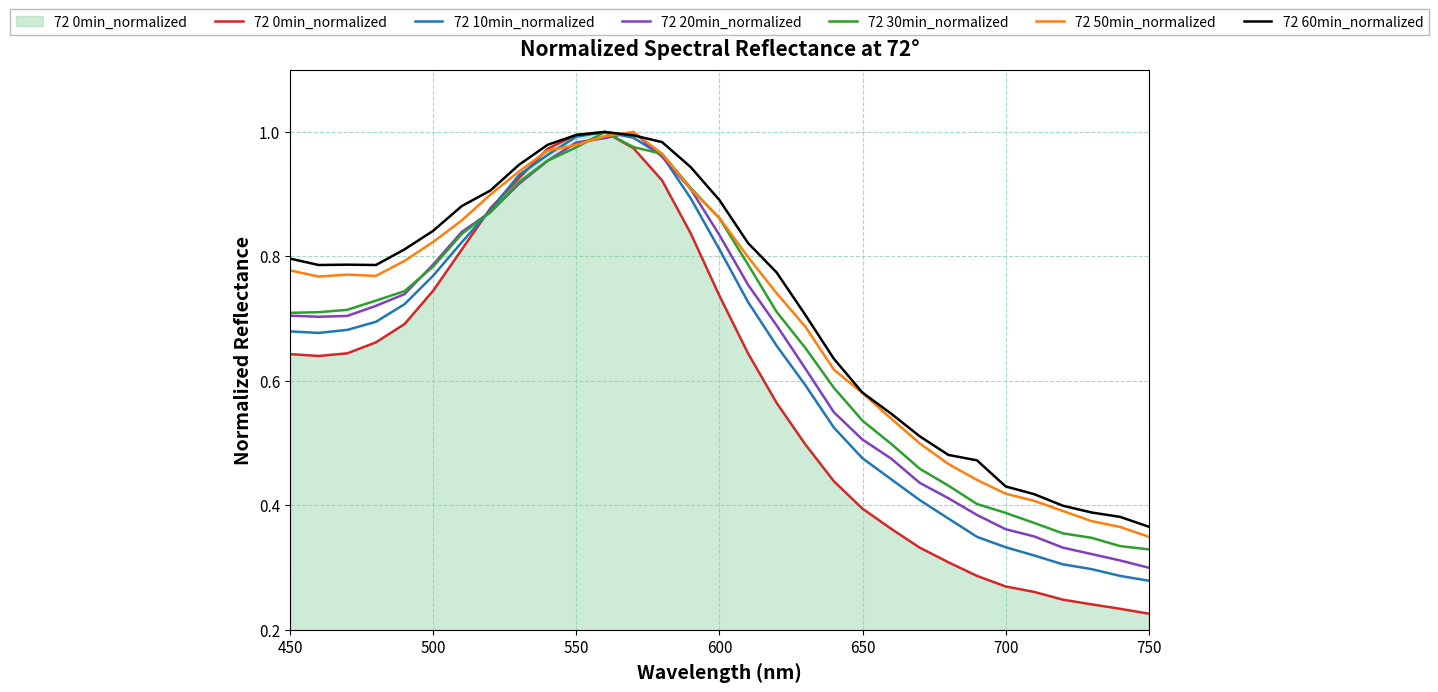

Reading left to right, transcribe all the data shown in this chart.

72 0min_normalized: 0.6	0.6	0.6	0.7	0.7	0.7	0.8	0.9	0.9	1.0	1.0	1.0	1.0	0.9	0.8	0.7	0.6	0.6	0.5	0.4	0.4	0.4	0.3	0.3	0.3	0.3	0.3	0.2	0.2	0.2	0.2
72 10min_normalized: 0.7	0.7	0.7	0.7	0.7	0.8	0.8	0.9	0.9	1.0	1.0	1.0	1.0	1.0	0.9	0.8	0.7	0.7	0.6	0.5	0.5	0.4	0.4	0.4	0.3	0.3	0.3	0.3	0.3	0.3	0.3
72 20min_normalized: 0.7	0.7	0.7	0.7	0.7	0.8	0.8	0.9	0.9	1.0	1.0	1.0	1.0	1.0	0.9	0.8	0.8	0.7	0.6	0.5	0.5	0.5	0.4	0.4	0.4	0.4	0.3	0.3	0.3	0.3	0.3
72 30min_normalized: 0.7	0.7	0.7	0.7	0.7	0.8	0.8	0.9	0.9	1.0	1.0	1.0	1.0	1.0	0.9	0.9	0.8	0.7	0.7	0.6	0.5	0.5	0.5	0.4	0.4	0.4	0.4	0.4	0.3	0.3	0.3
72 50min_normalized: 0.8	0.8	0.8	0.8	0.8	0.8	0.9	0.9	0.9	1.0	1.0	1.0	1.0	1.0	0.9	0.9	0.8	0.7	0.7	0.6	0.6	0.5	0.5	0.5	0.4	0.4	0.4	0.4	0.4	0.4	0.3
72 60min_normalized: 0.8	0.8	0.8	0.8	0.8	0.8	0.9	0.9	0.9	1.0	1.0	1.0	1.0	1.0	0.9	0.9	0.8	0.8	0.7	0.6	0.6	0.5	0.5	0.5	0.5	0.4	0.4	0.4	0.4	0.4	0.4